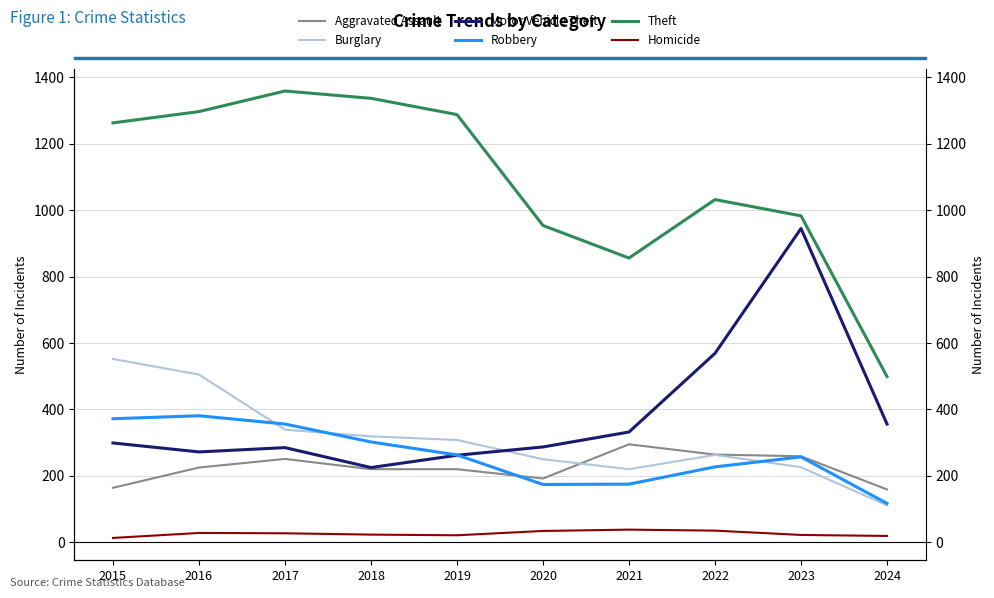

Which category has the lowest value in the Burglary series?

2024